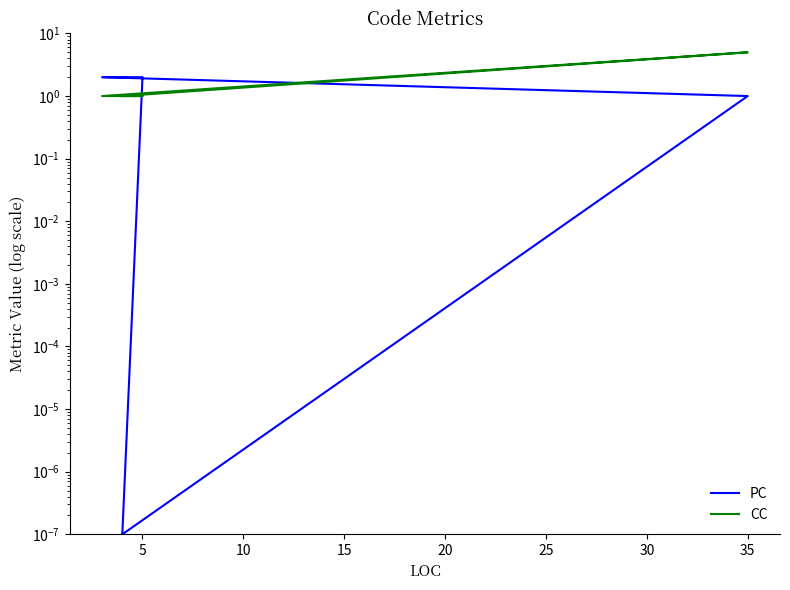

Rank the series by their maximum value, from highest to lowest.

CC, PC